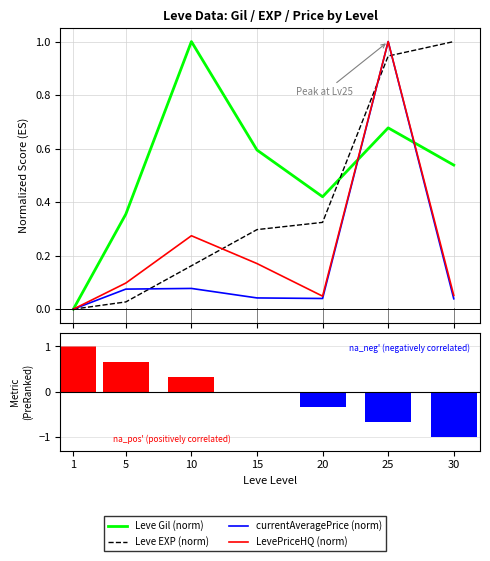

What are all the series names shown in the legend?

Leve Gil, Leve EXP, currentAveragePrice, LevePriceHQ